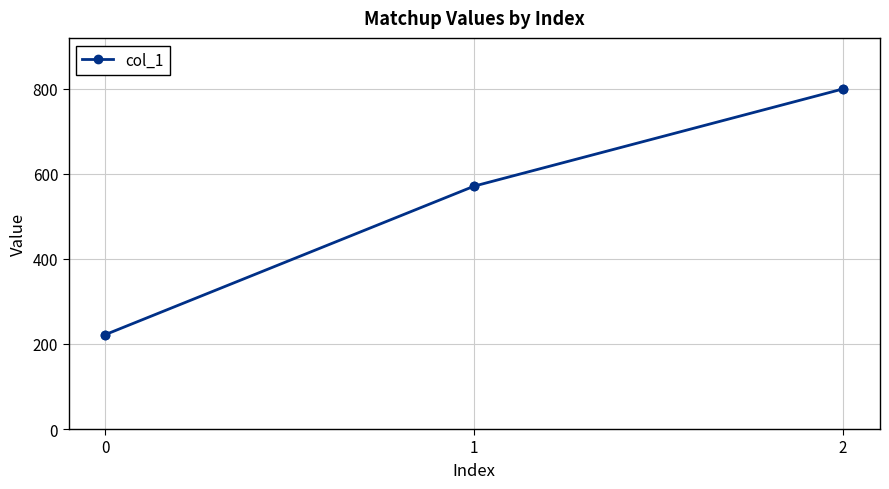

What is the change in value from 1 to 2?

+228.6